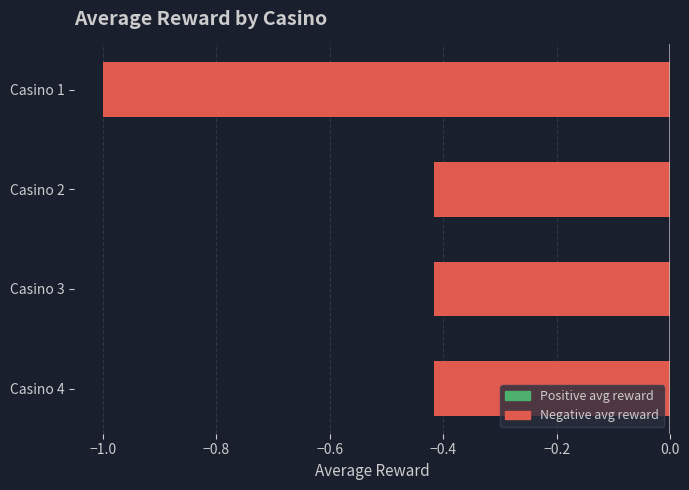

The value at Casino 1 is -0.4. True or false?

False